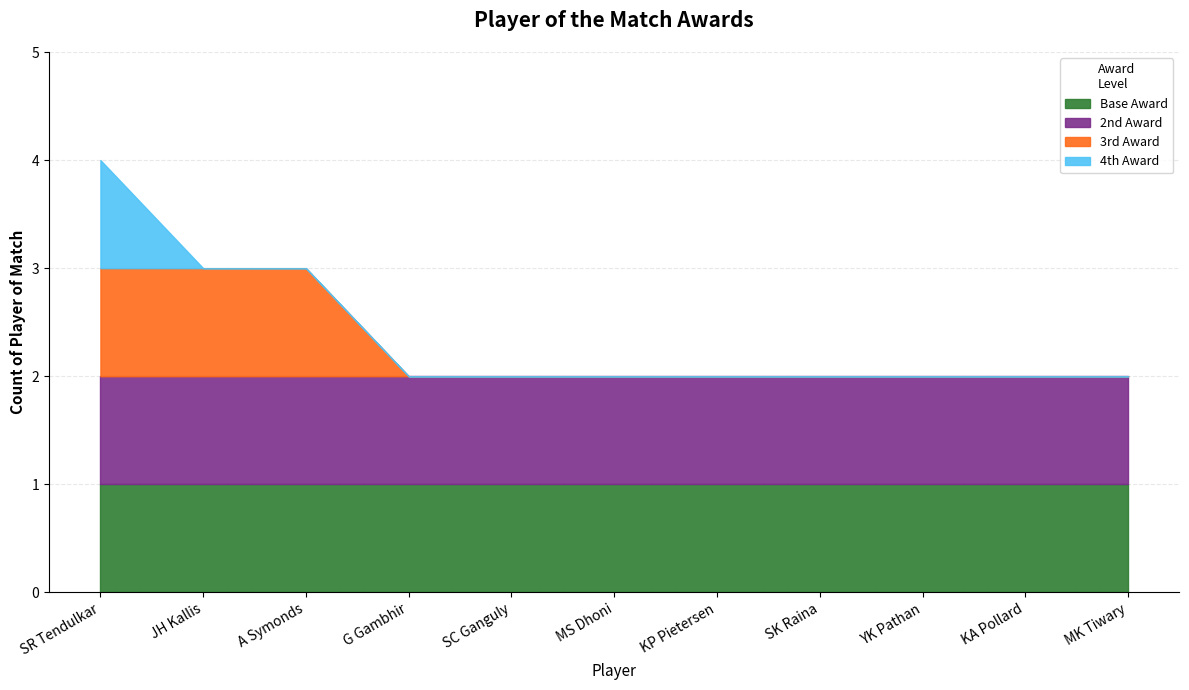

Which has a higher value, JH Kallis or MK Tiwary?

JH Kallis